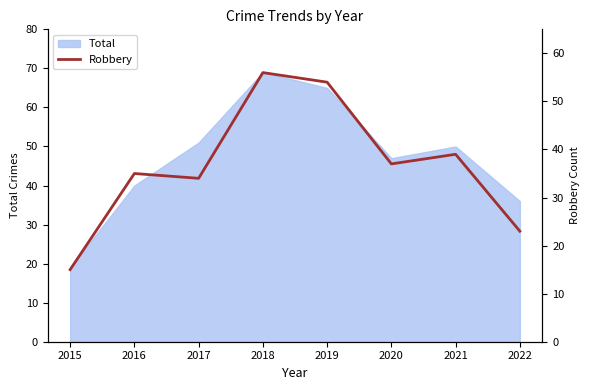

At which category does the chart reach its minimum across all series?

2015